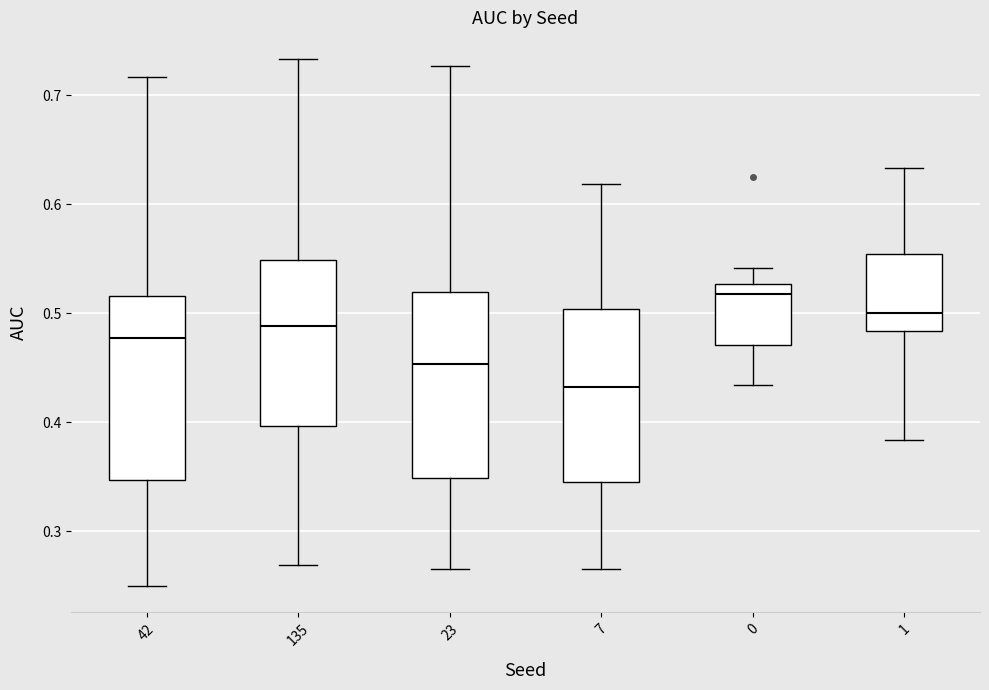

Reading left to right, read every box against the y-axis: the position of its median line, the range the box covers, and the ends of its whiskers. The values are not printed on the chart, so give them approximately, as read against the axis.

42: median 0.48, box 0.35 to 0.52, whiskers 0.25 to 0.72
135: median 0.49, box 0.40 to 0.55, whiskers 0.27 to 0.73
23: median 0.45, box 0.35 to 0.52, whiskers 0.27 to 0.73
7: median 0.43, box 0.35 to 0.50, whiskers 0.27 to 0.62
0: median 0.52, box 0.47 to 0.53, whiskers 0.43 to 0.54
1: median 0.50, box 0.48 to 0.55, whiskers 0.38 to 0.63